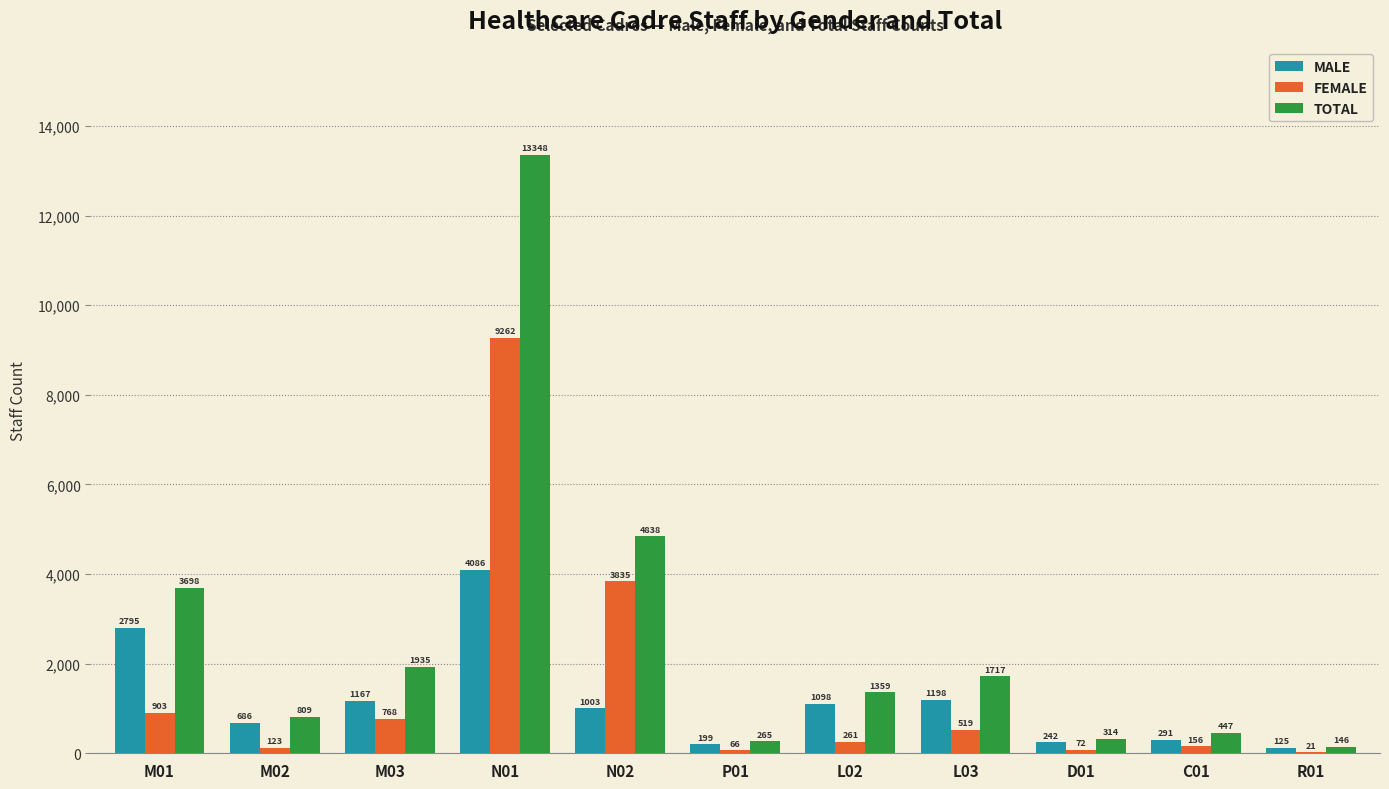

What is the sum of the TOTAL values at M03 and N01?

15283